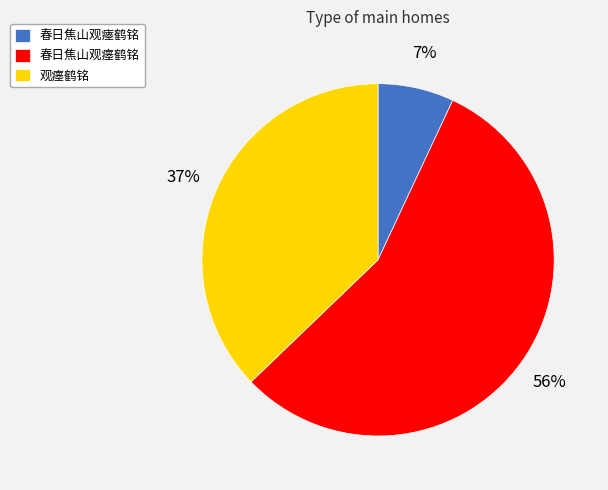

Count the number of slices in the pie.

3